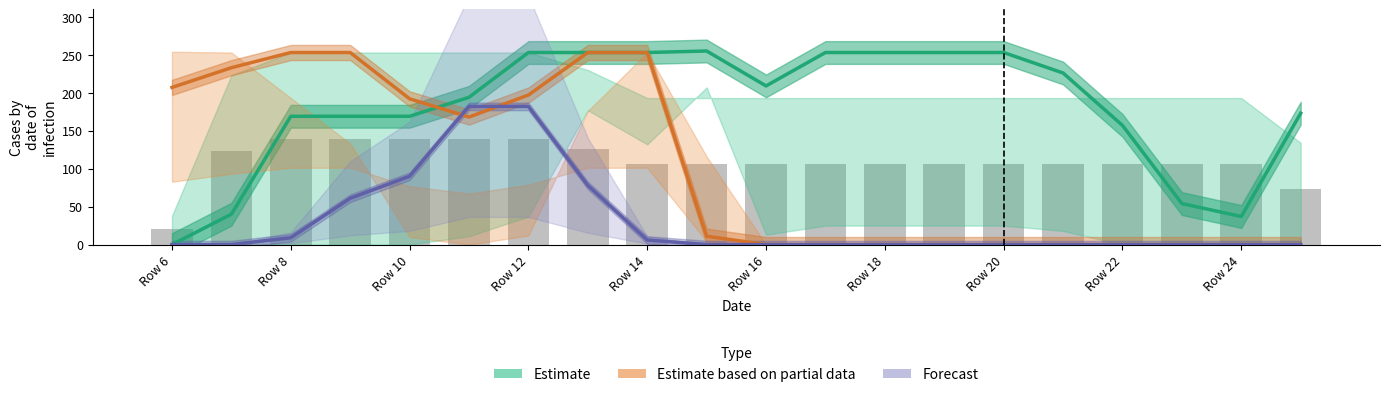

Which series has the largest range (max minus min)?

Estimate